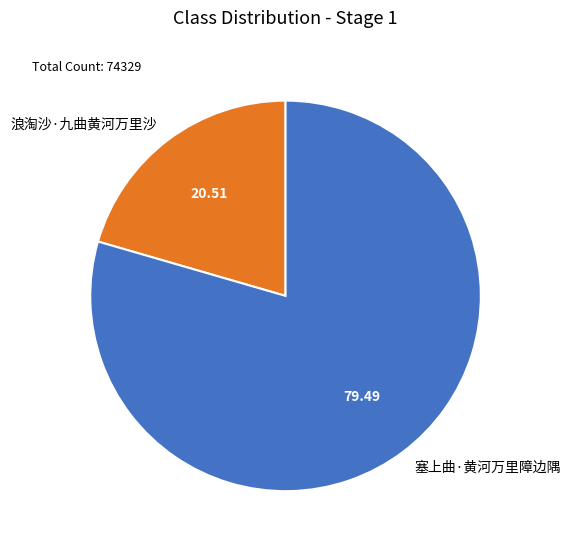

The 浪淘沙·九曲黄河万里沙 slice represents 21% of the pie. True or false?

True